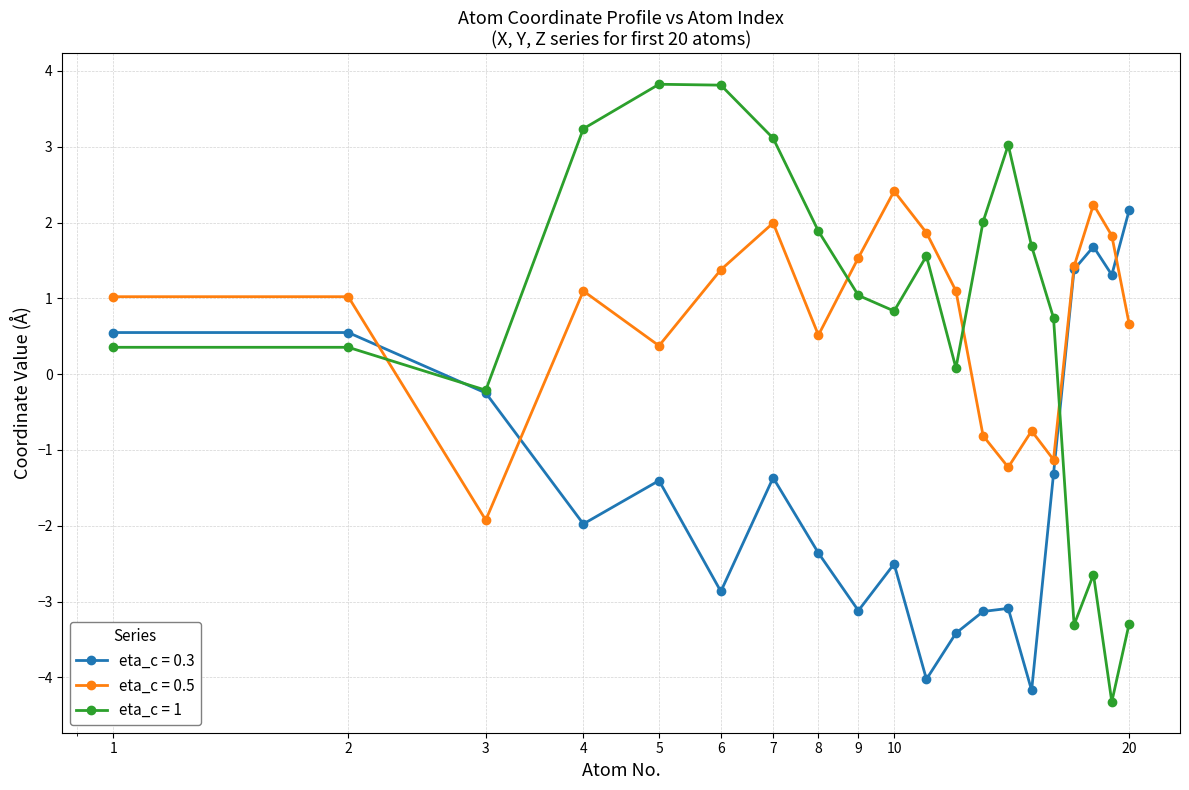

How many negative values does the eta_c = 0.3 series have?

14